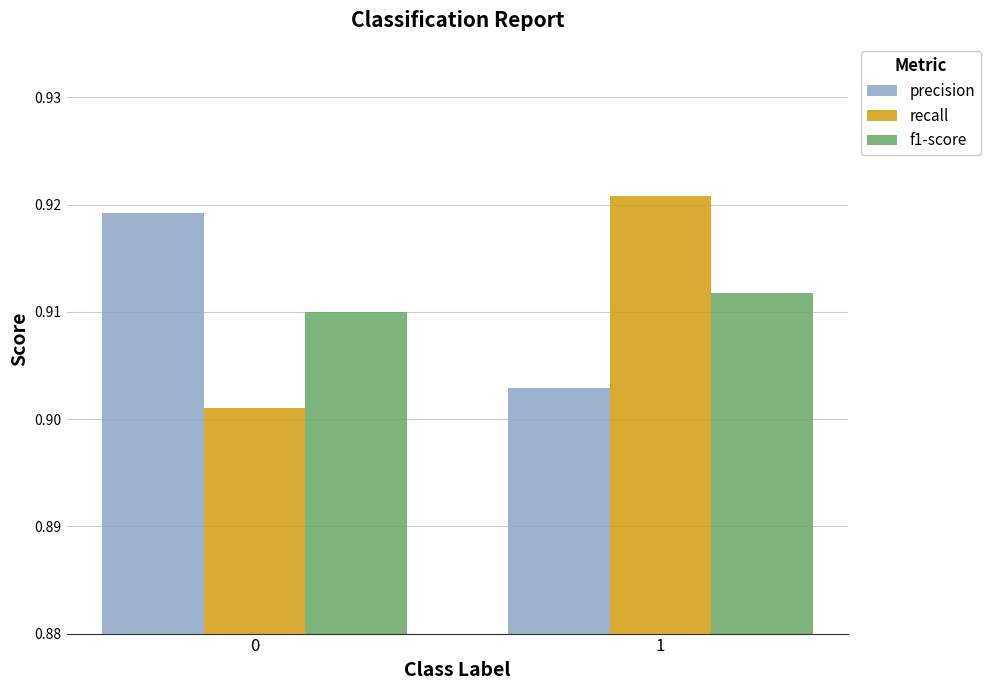

What is the sum of the recall values at 0 and 1?

1.8